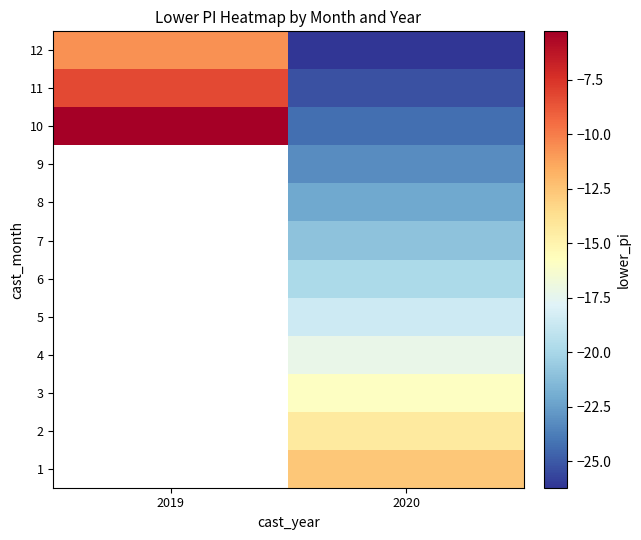

Read the 7 value at 2020.

-21.0